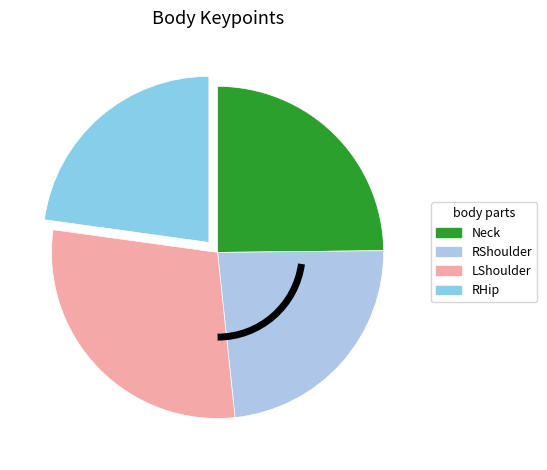

How many slices are in this pie chart?

4